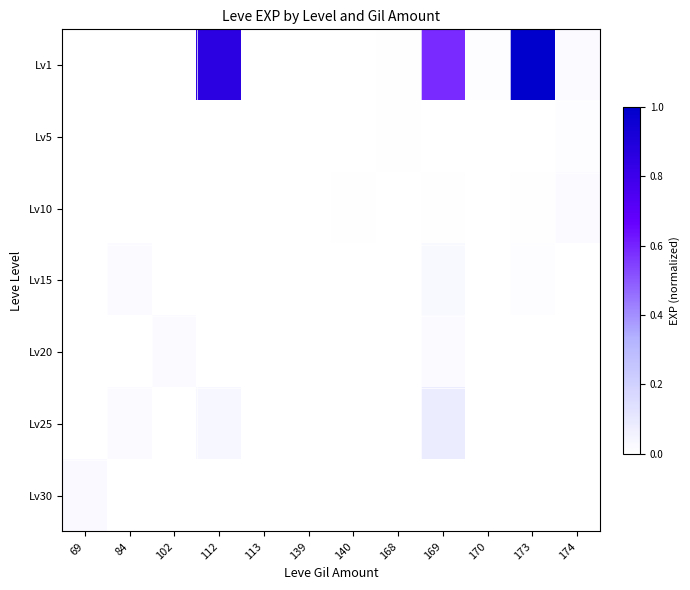

Reading left to right, transcribe all the data shown in this chart.

Lv1: 69=0.0	84=0.0	102=0.0	112=0.9	113=0.0	139=0.0	140=0.0	168=0.0	169=0.6	170=0.0	173=1.0	174=0.0
Lv5: 69=0.0	84=0.0	102=0.0	112=0.0	113=0.0	139=0.0	140=0.0	168=0.0	169=0.0	170=0.0	173=0.0	174=0.0
Lv10: 69=0.0	84=0.0	102=0.0	112=0.0	113=0.0	139=0.0	140=0.0	168=0.0	169=0.0	170=0.0	173=0.0	174=0.0
Lv15: 69=0.0	84=0.0	102=0.0	112=0.0	113=0.0	139=0.0	140=0.0	168=0.0	169=0.0	170=0.0	173=0.0	174=0.0
Lv20: 69=0.0	84=0.0	102=0.0	112=0.0	113=0.0	139=0.0	140=0.0	168=0.0	169=0.0	170=0.0	173=0.0	174=0.0
Lv25: 69=0.0	84=0.0	102=0.0	112=0.0	113=0.0	139=0.0	140=0.0	168=0.0	169=0.1	170=0.0	173=0.0	174=0.0
Lv30: 69=0.0	84=0.0	102=0.0	112=0.0	113=0.0	139=0.0	140=0.0	168=0.0	169=0.0	170=0.0	173=0.0	174=0.0